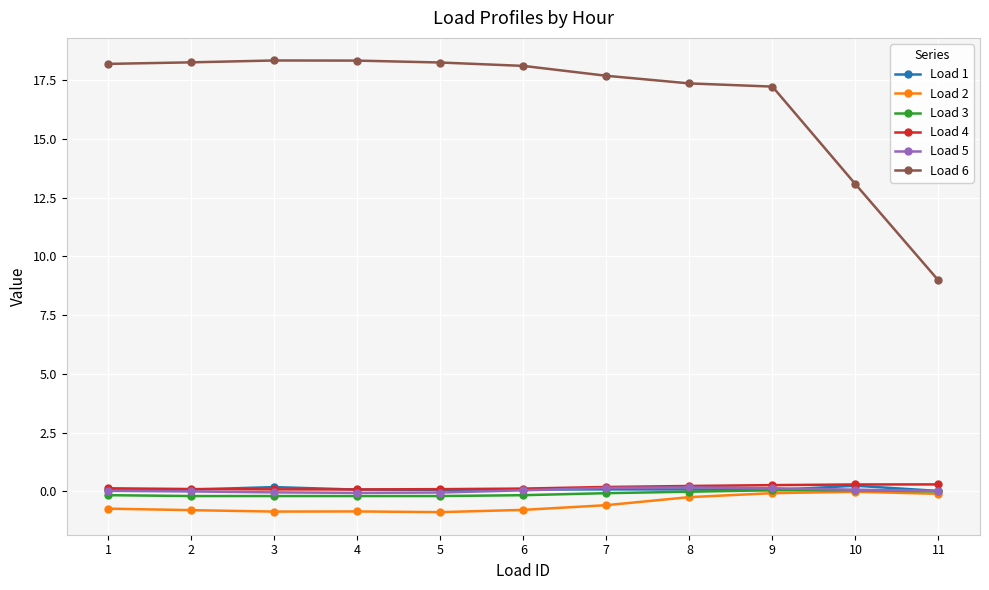

At how many categories does at least one series exceed 10?

10